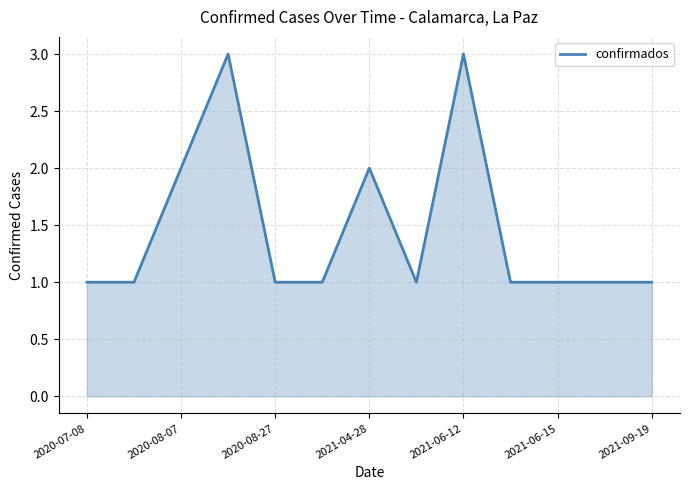

What is the maximum value shown in the chart?

3